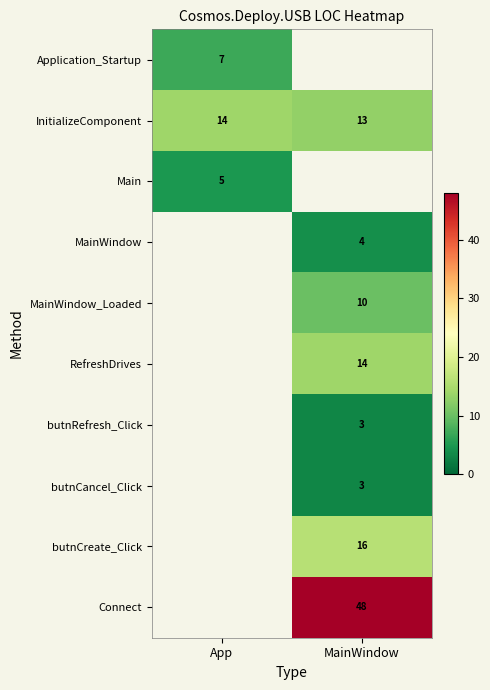

How many values in the InitializeComponent series are below 14?

1